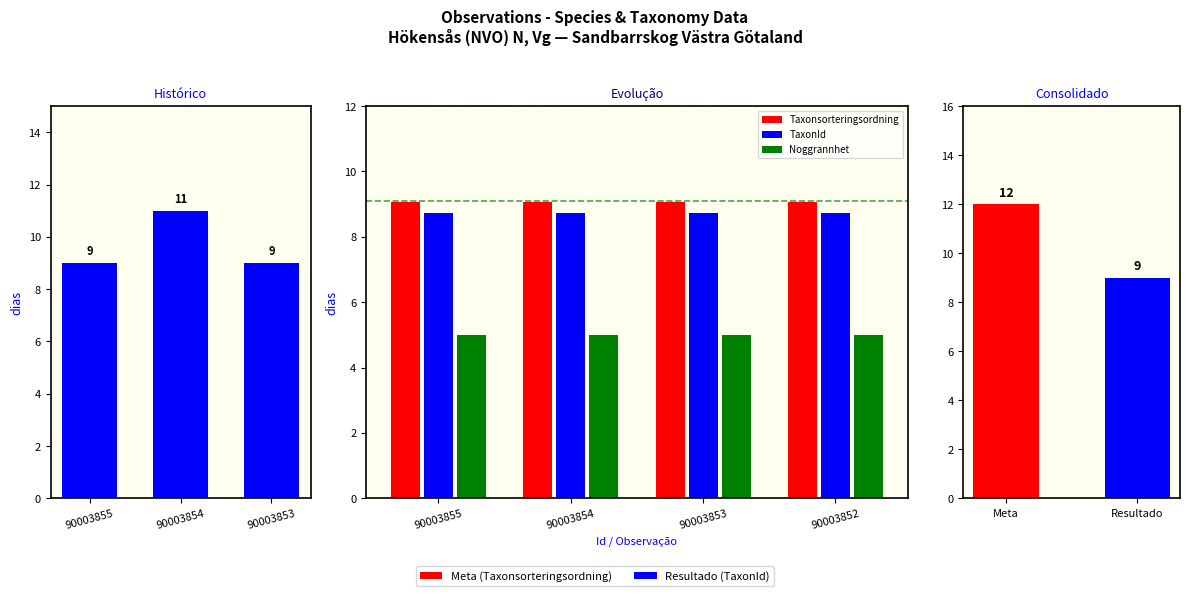

List the series in order of their peak value, lowest first.

Noggrannhet, TaxonId, Taxonsorteringsordning